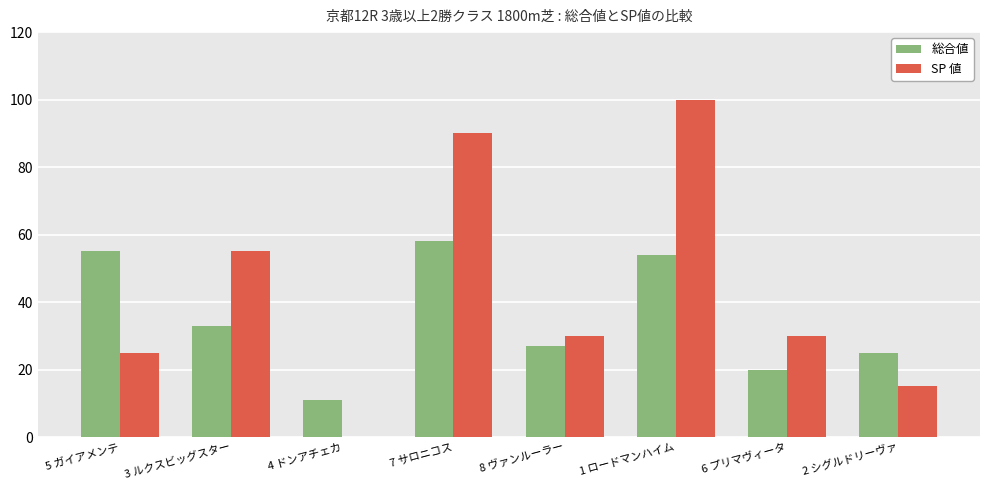

The SP 値 series shows 25 at 5 ガイアメンテ. True or false?

True